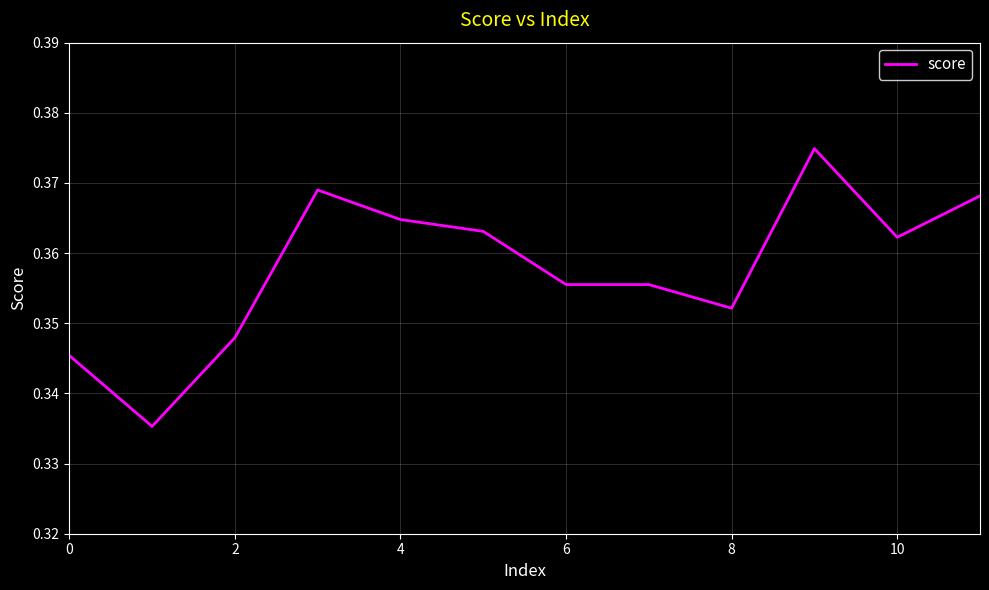

Which has a higher value, 6 or 2?

6